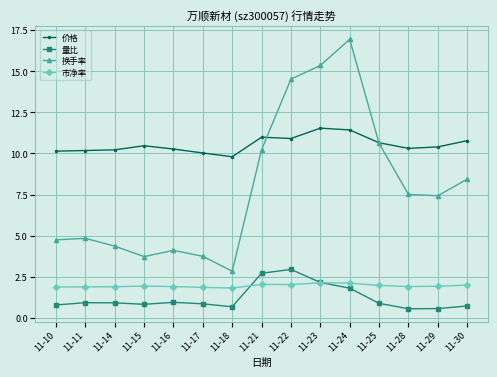

True or false: 量比 and 换手率 intersect in this chart.

False